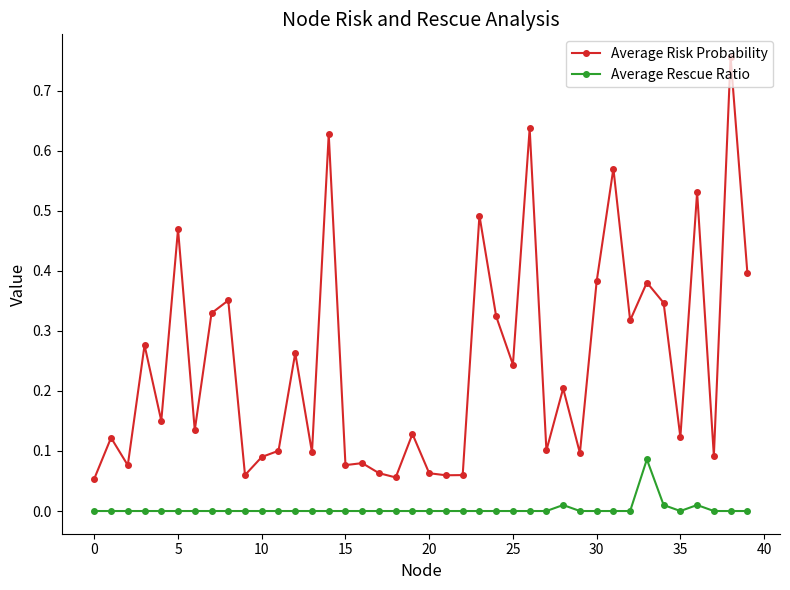

How many data points does each series have?

40